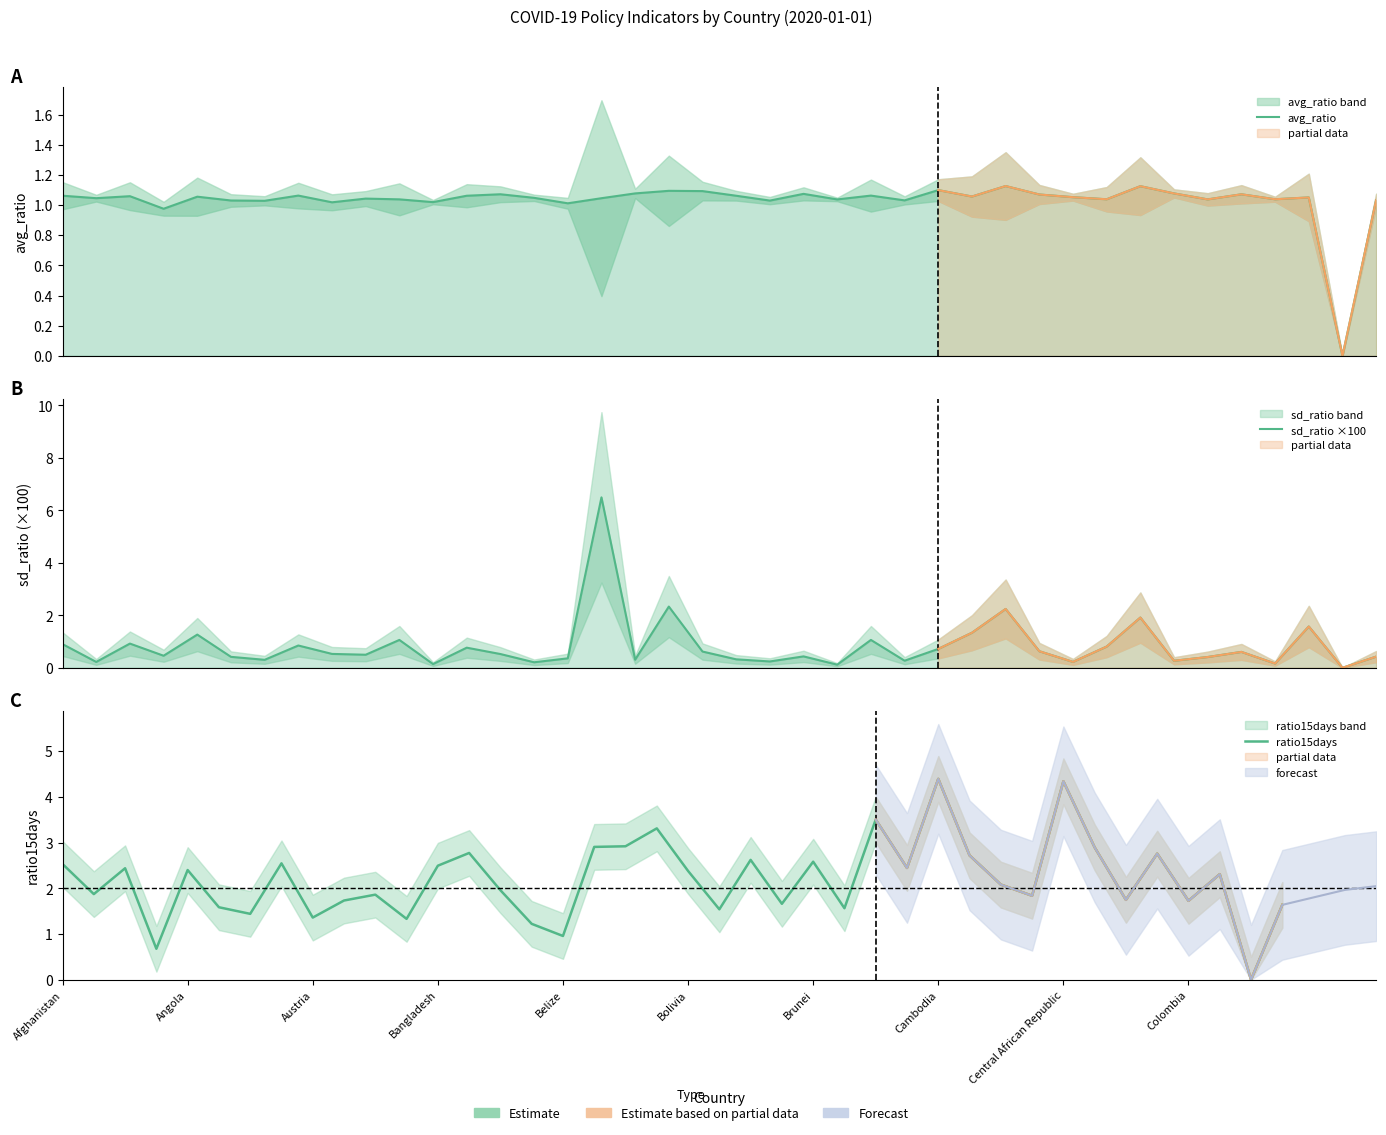

Rank the categories by avg_ratio value from lowest to highest.

38, Bangladesh, 15, Central African Republic, 11, Brunei, 21, Bolivia, 25, 39, 23, 34, 10, 31, 36, Colombia, 16, Angola, 14, 37, 30, Belize, 27, Austria, 12, 20, Afghanistan, 24, Cambodia, 29, 35, 13, 22, 33, 17, 19, 18, 26, 32, 28